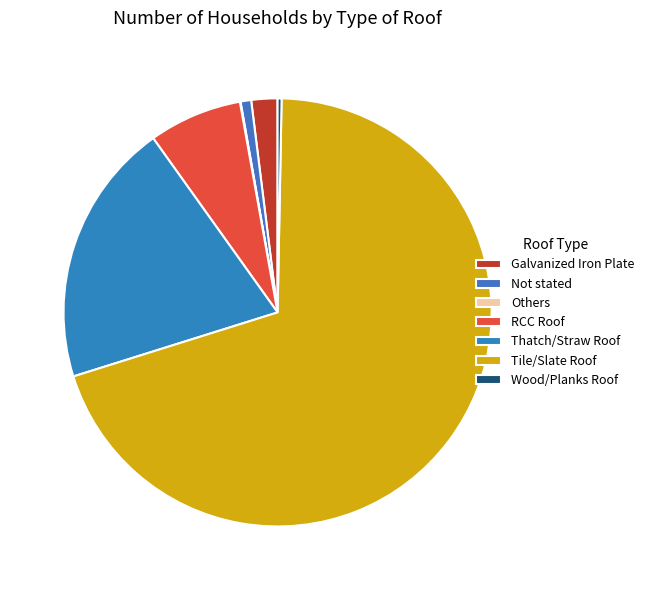

Is it true that Not stated is 1% of the pie?

True